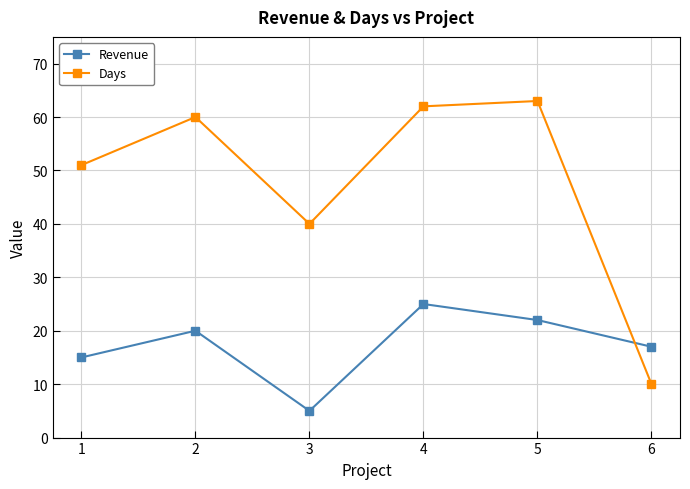

List the series in order of their overall mean, lowest first.

Revenue, Days